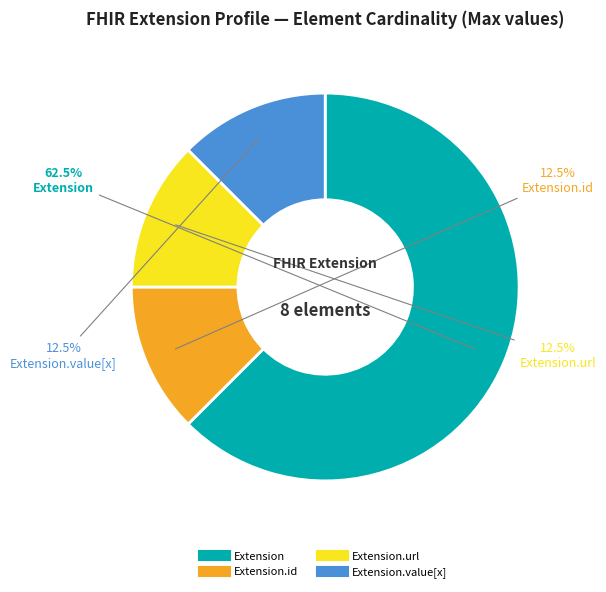

How many slices are in this pie chart?

4